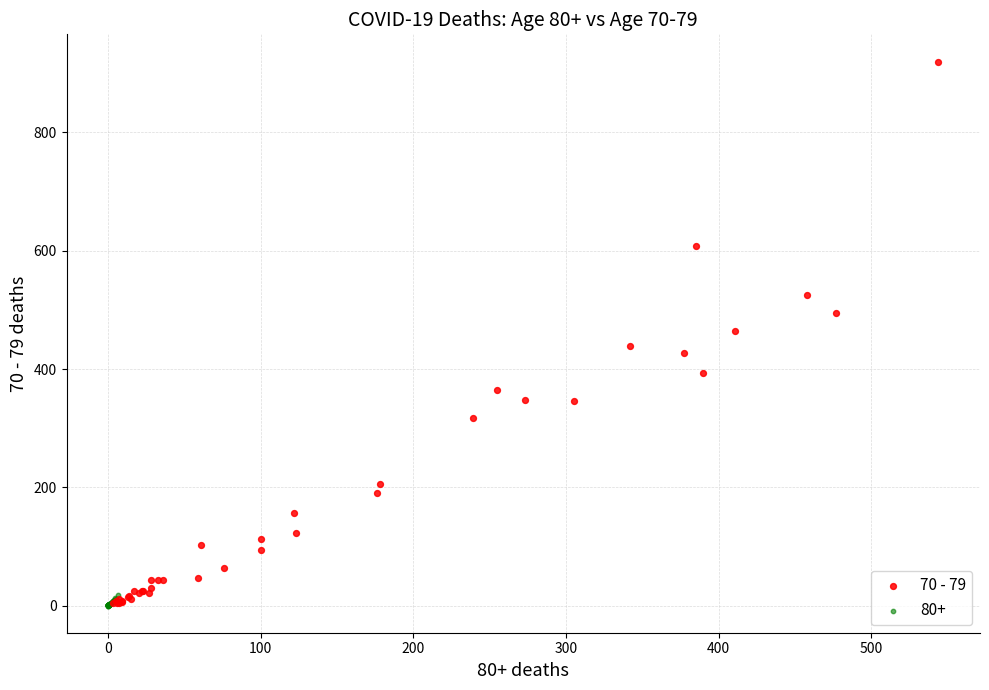

Which series has the largest Y range (max minus min)?

70 - 79